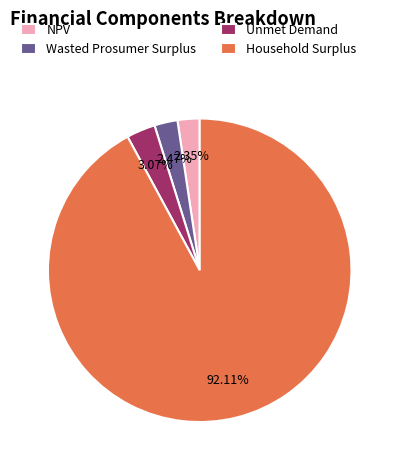

Between Unmet Demand and NPV, which is larger?

Unmet Demand